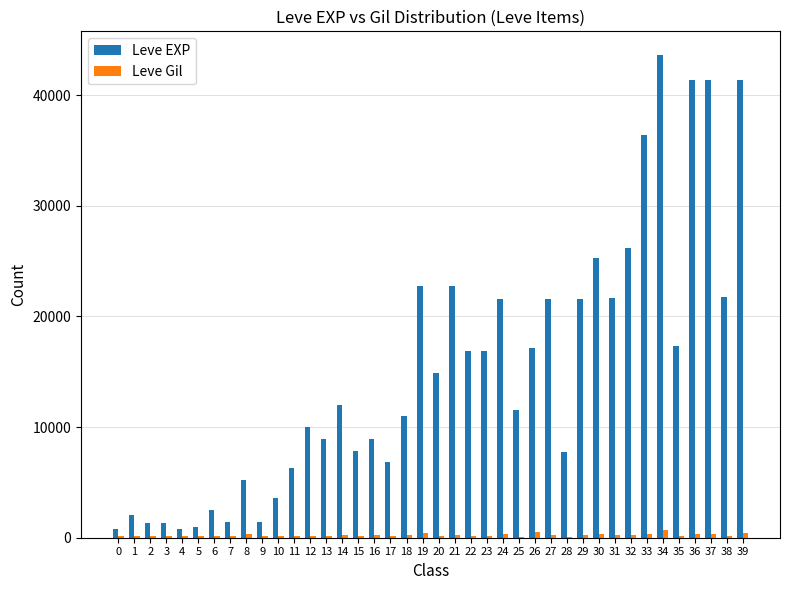

What are all the series names shown in the legend?

Leve EXP, Leve Gil